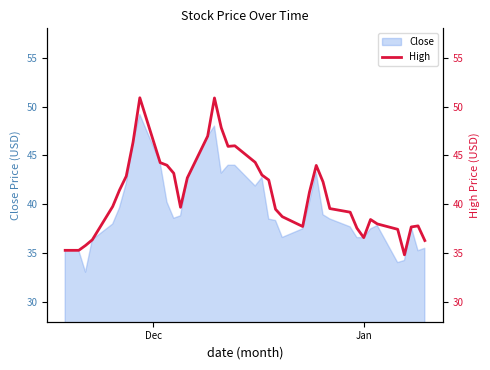

How many lines are shown in the chart?

1